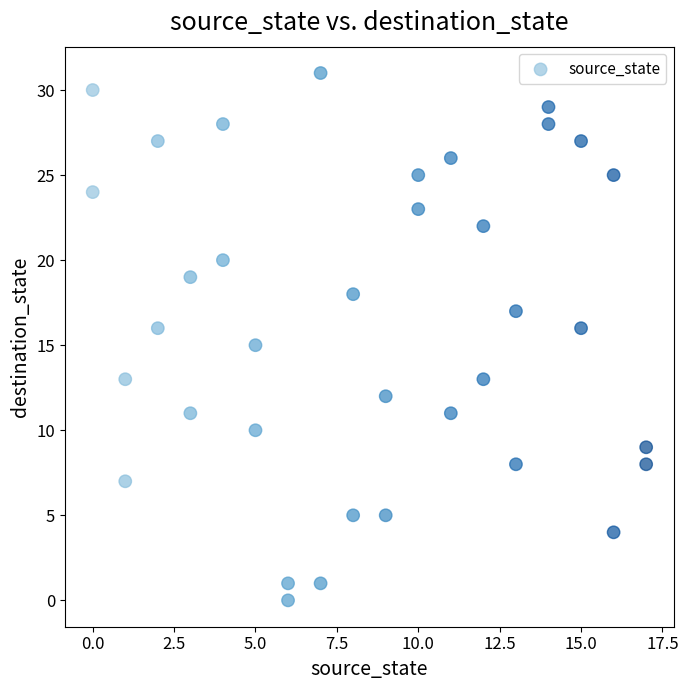

What is the range of Y values (max minus min)?

31